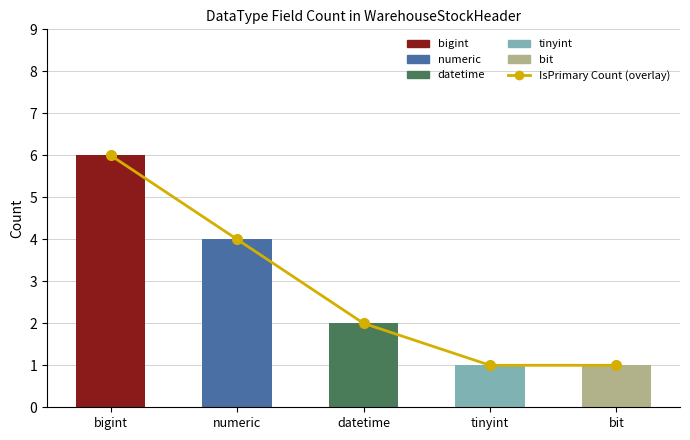

Reading right to left, list all the values displayed in this chart.

1	1	2	4	6